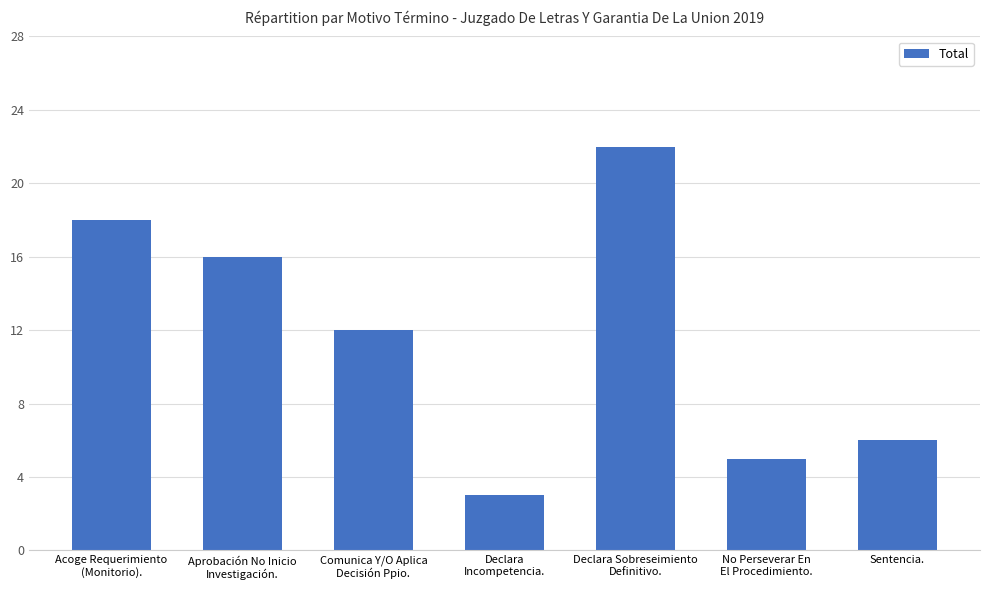

Between Comunica Y/O Aplica
Decisión Ppio. and Declara
Incompetencia., which is larger?

Comunica Y/O Aplica
Decisión Ppio.